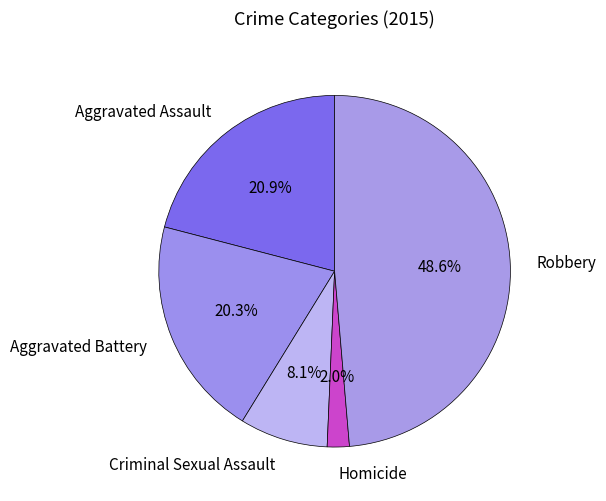

The Robbery slice represents 49% of the pie. True or false?

True